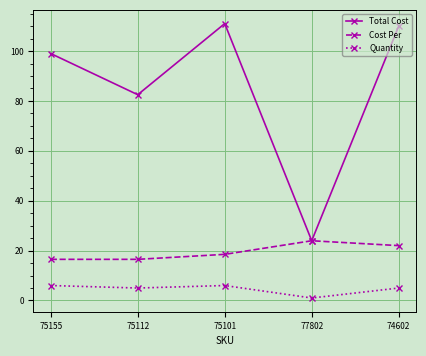

Read the Quantity value at 77802.

1.0